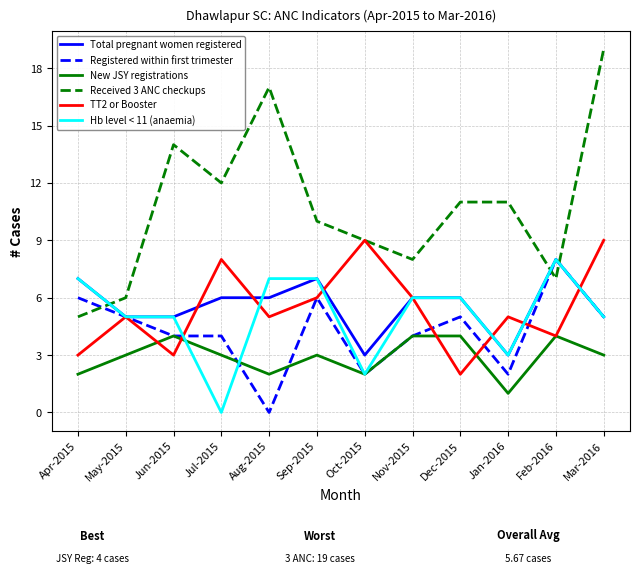

True or false: Received 3 ANC checkups and New JSY registrations intersect in this chart.

False